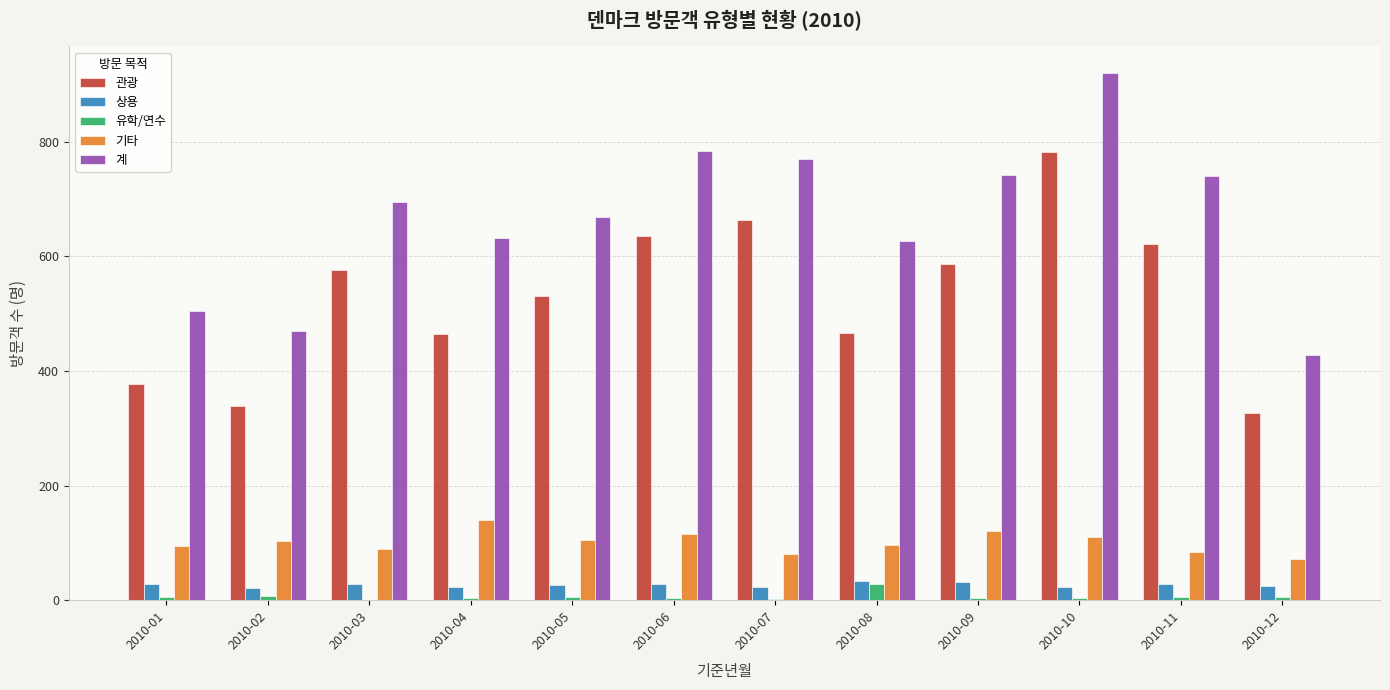

Which series has the largest total across all categories?

계